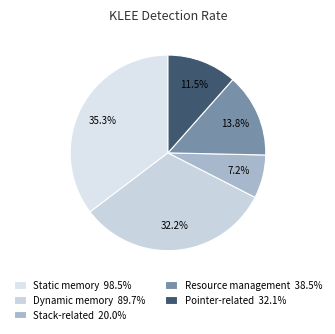

Is there any slice that represents more than half of the pie?

No